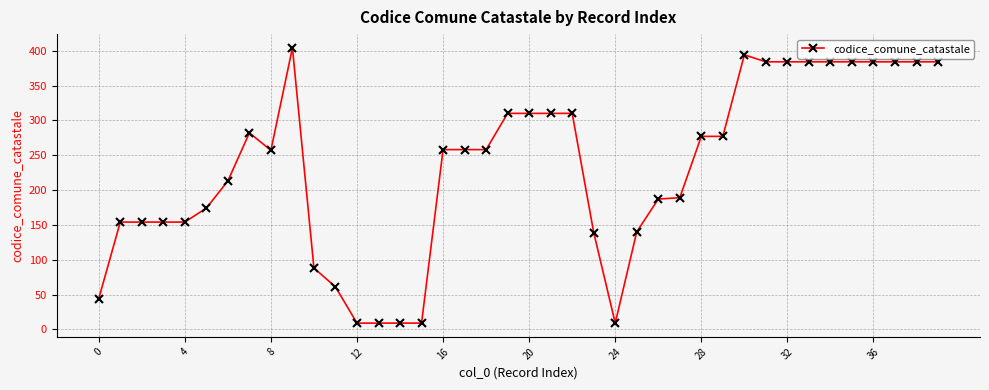

What is the minimum value shown in the chart?

9